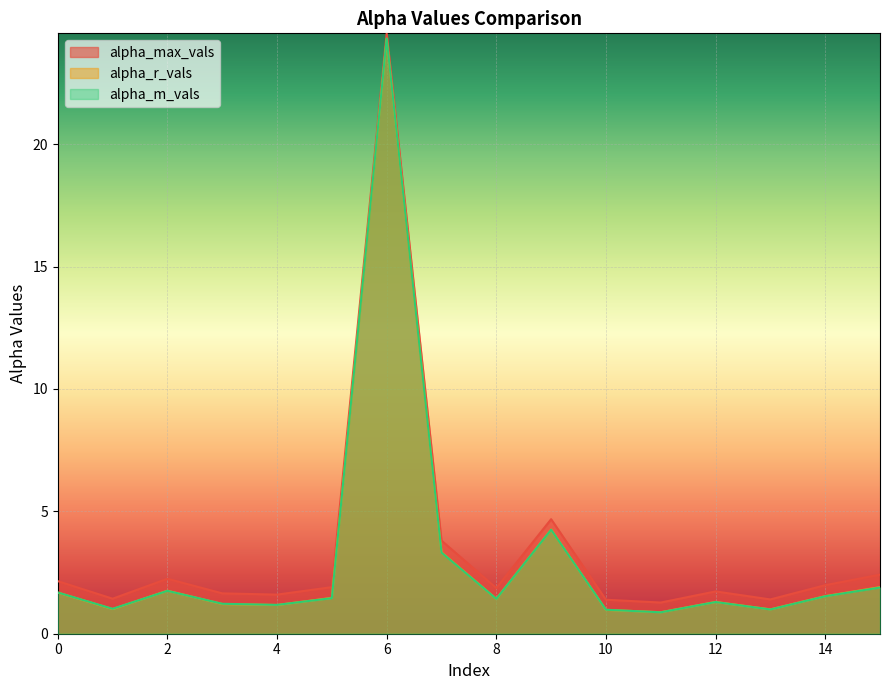

The alpha_m_vals series shows 1.4 at 8. True or false?

True